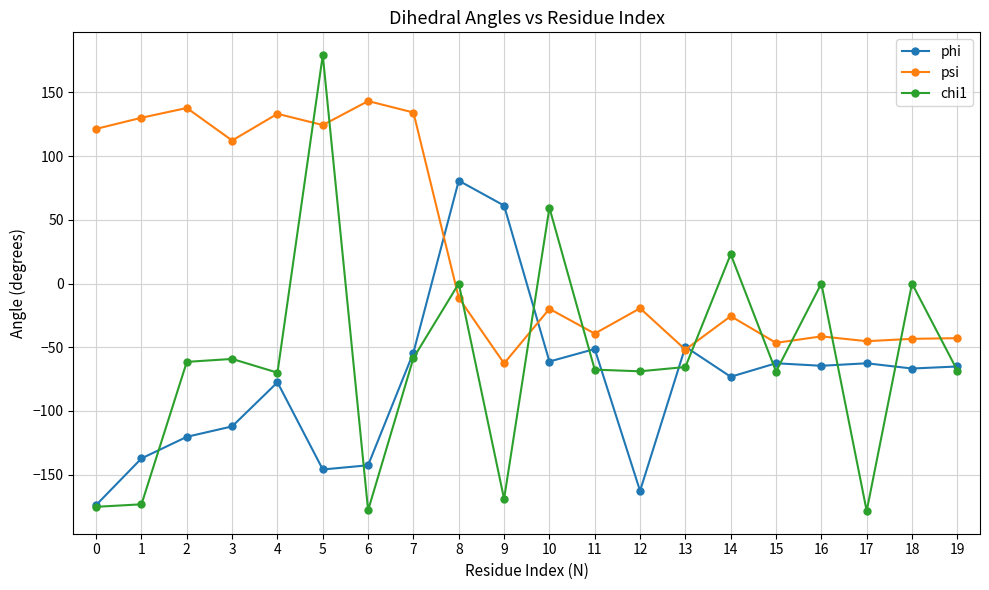

How many positive values does the psi series have?

8